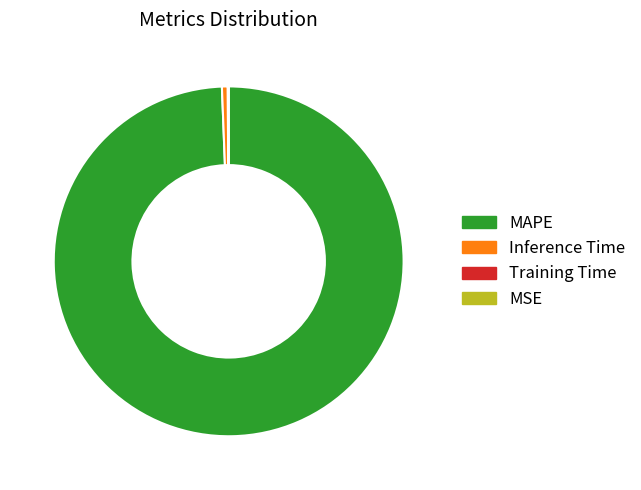

Which slice is the largest?

MAPE